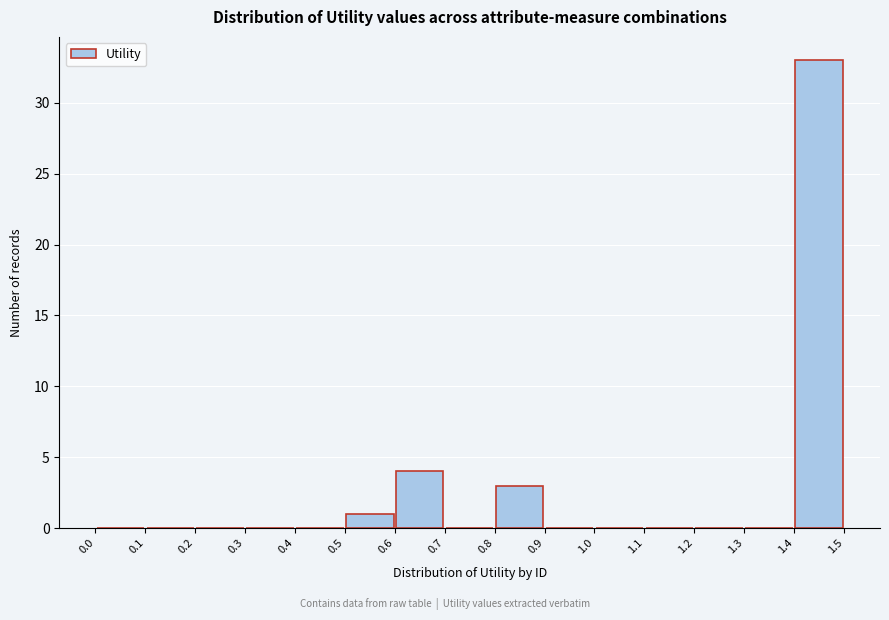

Reading left to right, list every bar in this chart as the range it spans on the x-axis followed by its height. The values are not printed on the chart, so give them approximately, as read against the axis.

0.0 to 0.1: 0
0.1 to 0.2: 0
0.2 to 0.3: 0
0.3 to 0.4: 0
0.4 to 0.5: 0
0.5 to 0.6: 1
0.6 to 0.7: 4
0.7 to 0.8: 0
0.8 to 0.9: 3
0.9 to 1.0: 0
1.0 to 1.1: 0
1.1 to 1.2: 0
1.2 to 1.3: 0
1.3 to 1.4: 0
1.4 to 1.5: 33